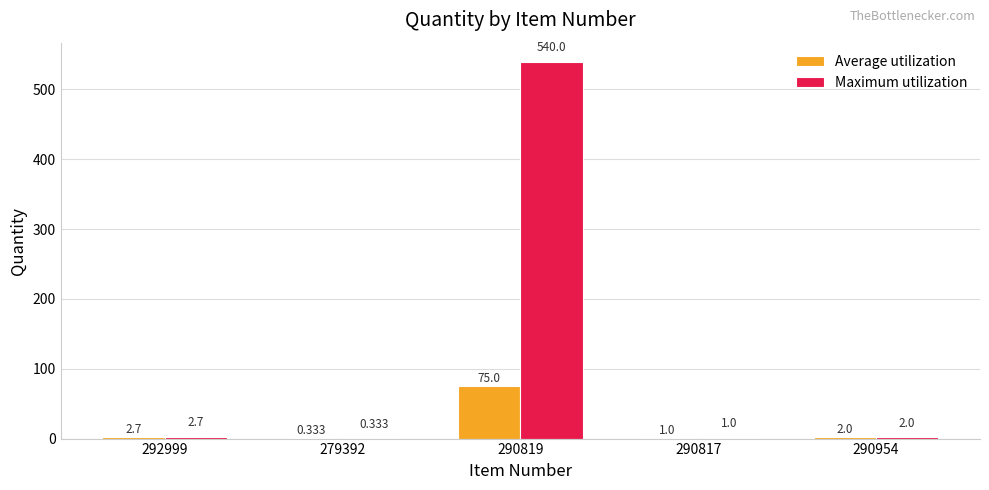

Where does the Average utilization series first go above 2?

292999